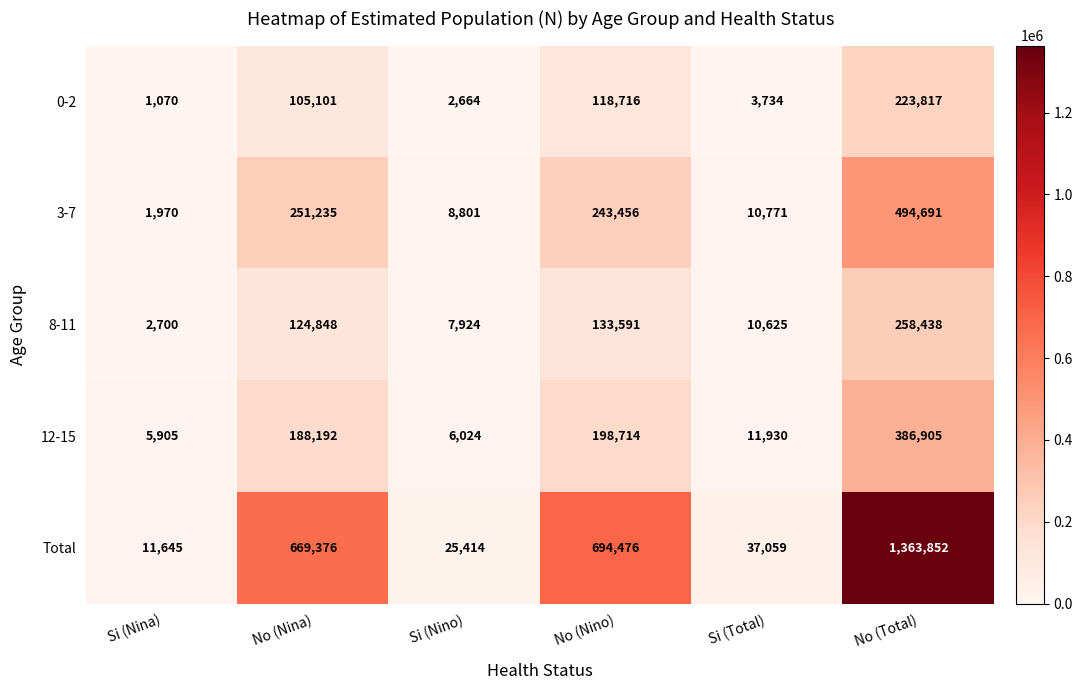

Which series has the largest range (max minus min)?

Total